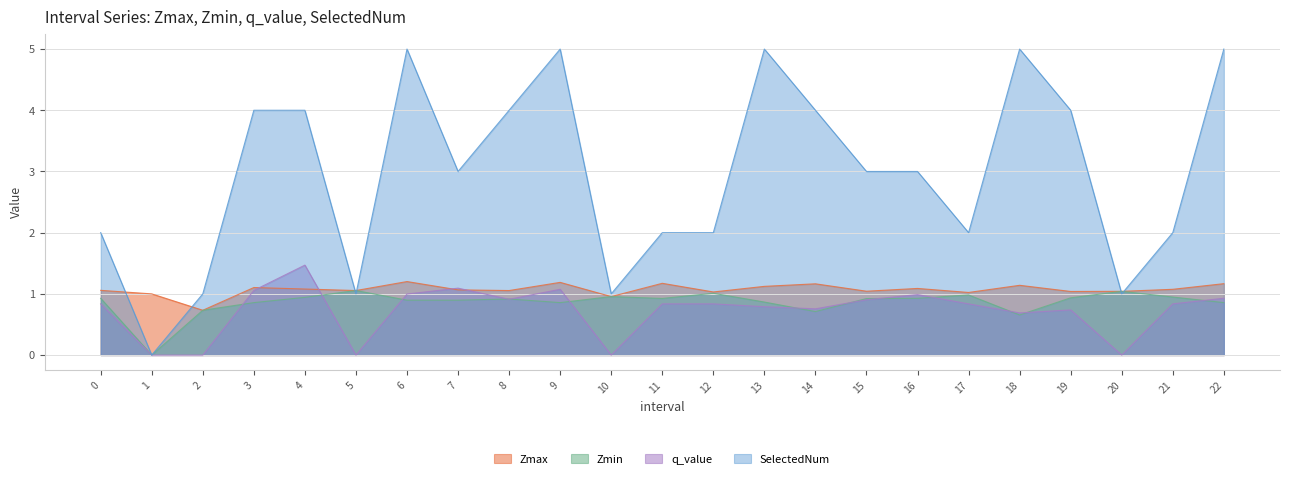

What is the average value of the Zmax series?

1.1